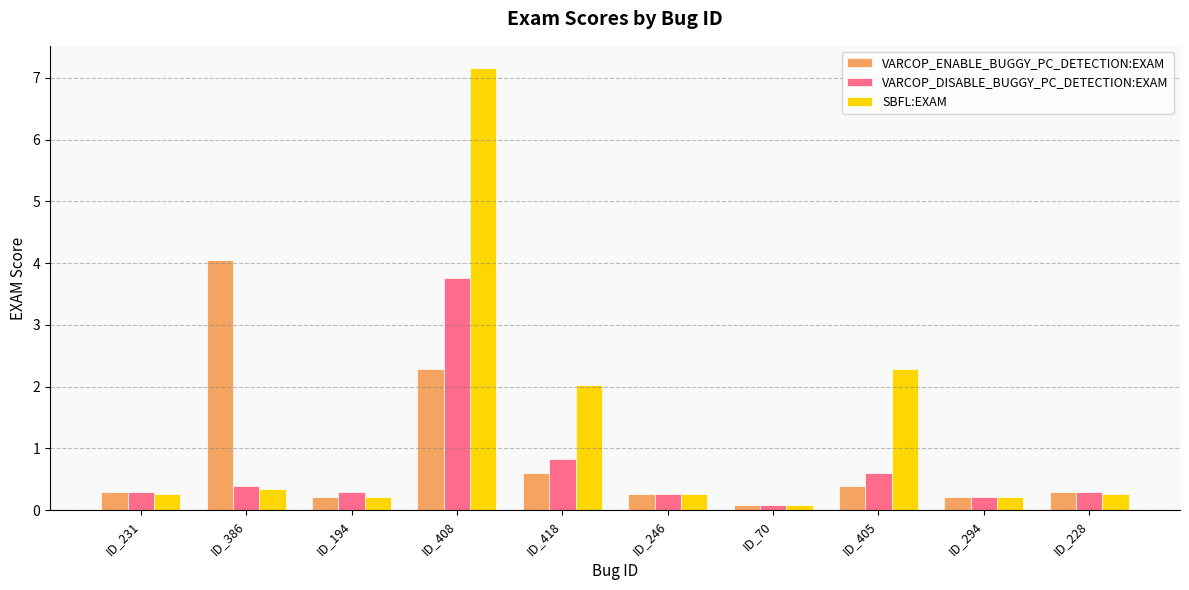

Reading left to right, transcribe all the data shown in this chart.

VARCOP_ENABLE_BUGGY_PC_DETECTION:EXAM: 0.3	4.1	0.2	2.3	0.6	0.3	0.1	0.4	0.2	0.3
VARCOP_DISABLE_BUGGY_PC_DETECTION:EXAM: 0.3	0.4	0.3	3.8	0.8	0.3	0.1	0.6	0.2	0.3
SBFL:EXAM: 0.3	0.3	0.2	7.2	2.0	0.3	0.1	2.3	0.2	0.3